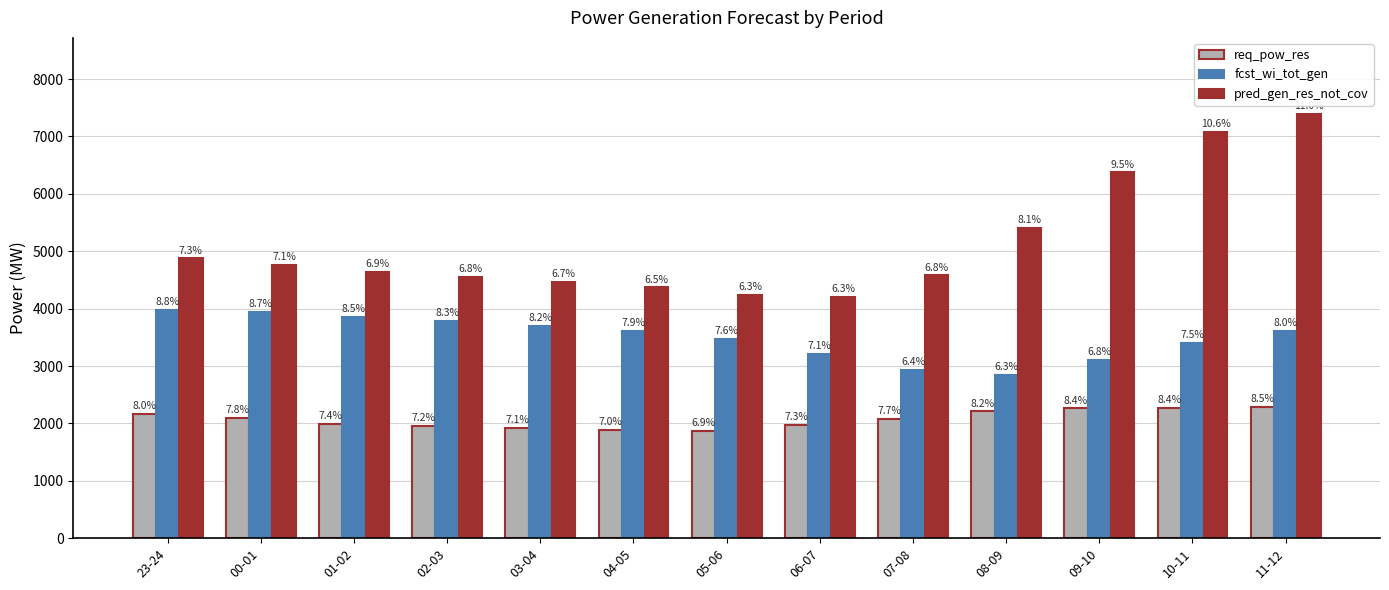

Reading left to right, list all the values displayed in this chart.

req_pow_res: 2168	2096	1993	1949	1920	1886	1871	1971	2083	2209	2260	2267	2293
fcst_wi_tot_gen: 3983	3935	3850	3786	3705	3606	3469	3215	2925	2843	3106	3397	3612
pred_gen_res_not_cov: 4875	4755	4636	4559	4472	4368	4234	4196	4579	5407	6372	7078	7387